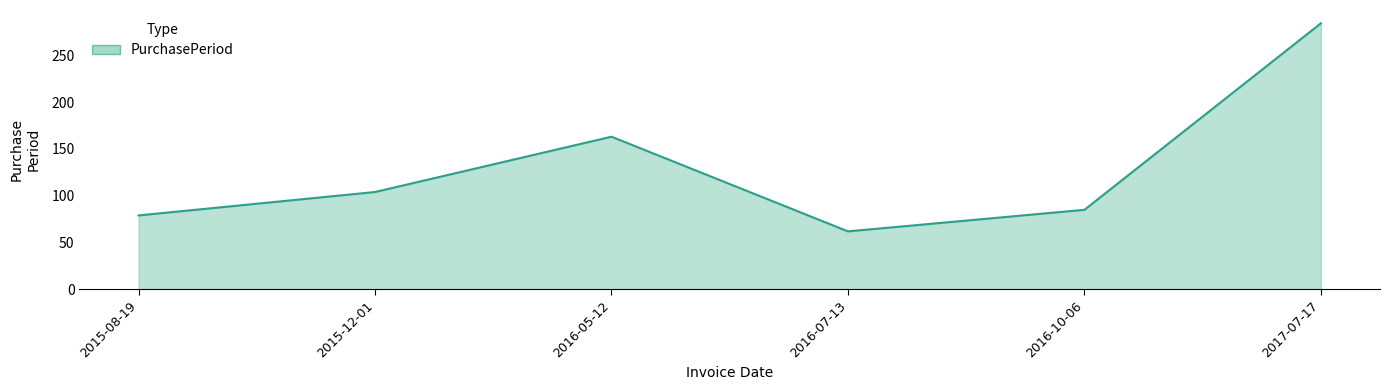

Rank the categories by value from lowest to highest.

2016-07-13, 2015-08-19, 2016-10-06, 2015-12-01, 2016-05-12, 2017-07-17